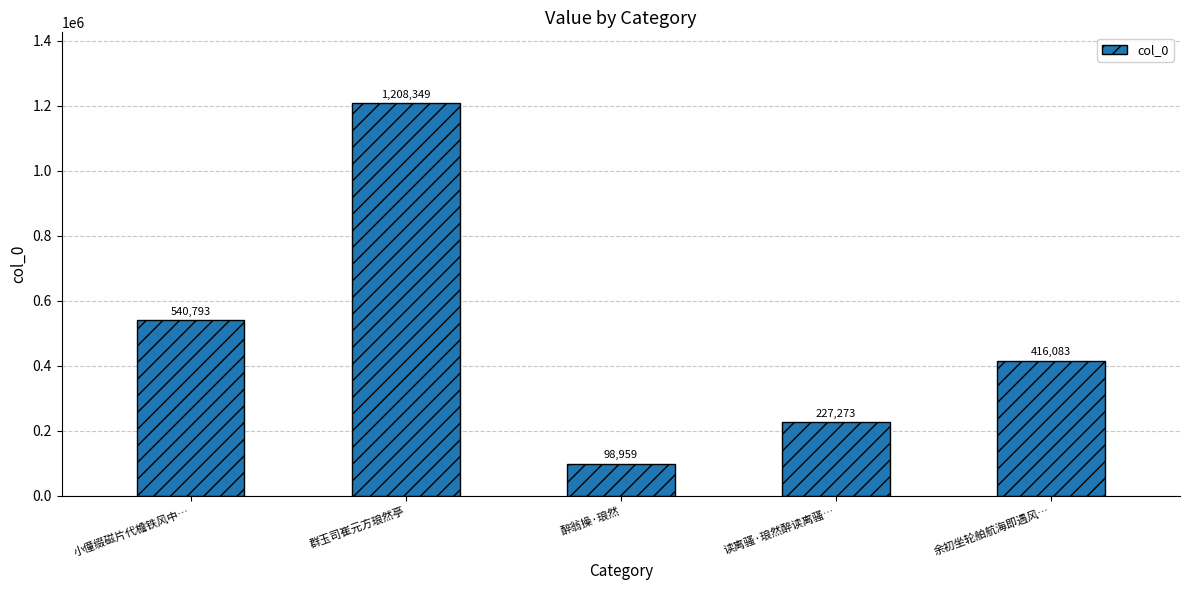

How many values are below 416083?

2